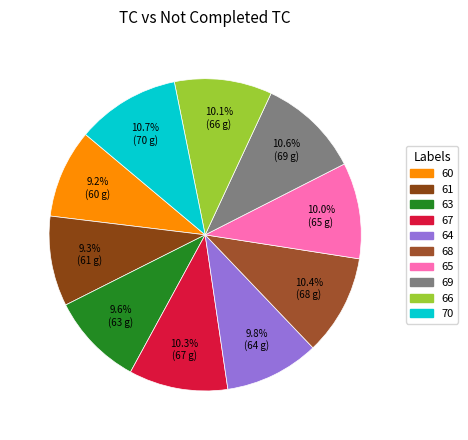

How many segments does this pie chart have?

10